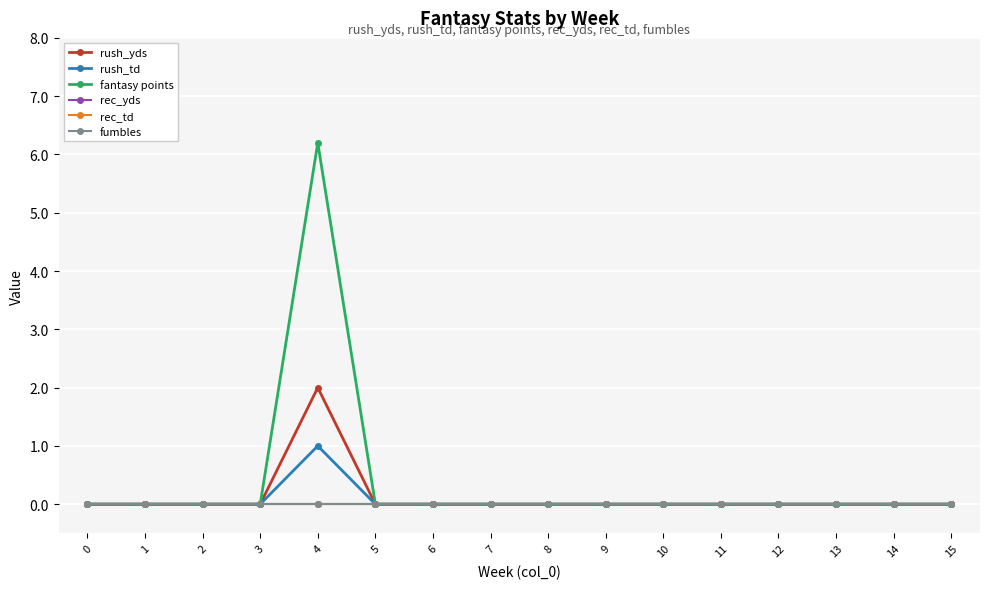

At which label does rush_td reach its peak?

4